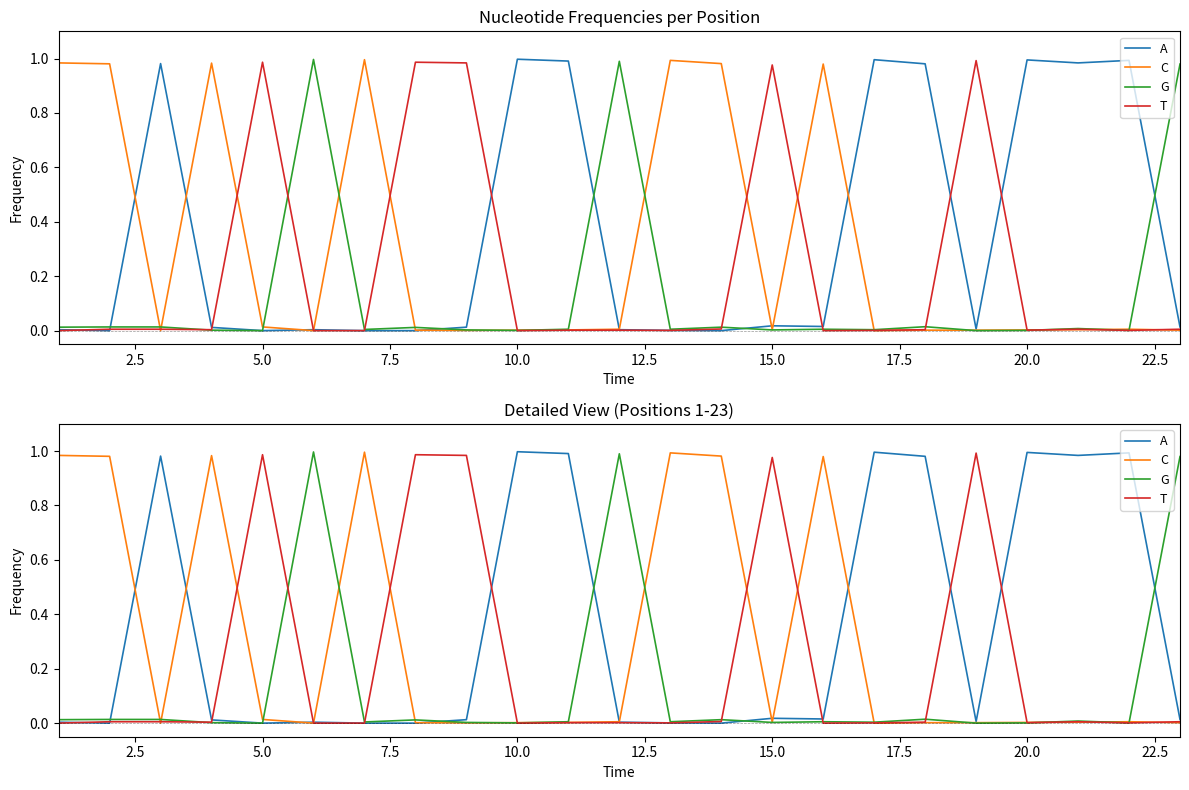

What is the difference between the highest and lowest values at 17.5?

1.0